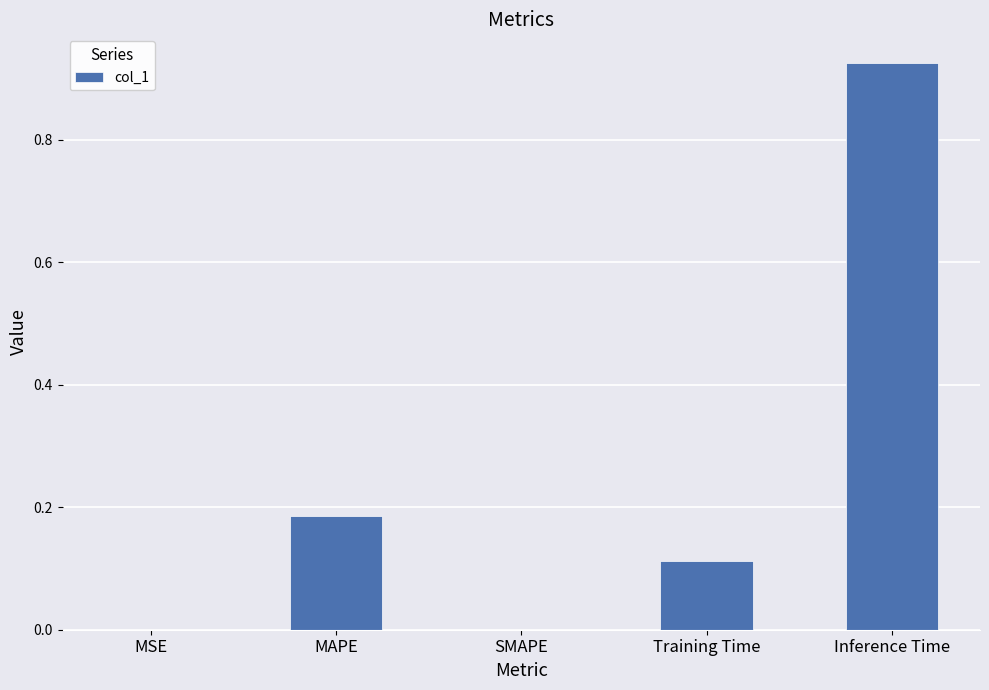

Between Training Time and MAPE, which is larger?

MAPE